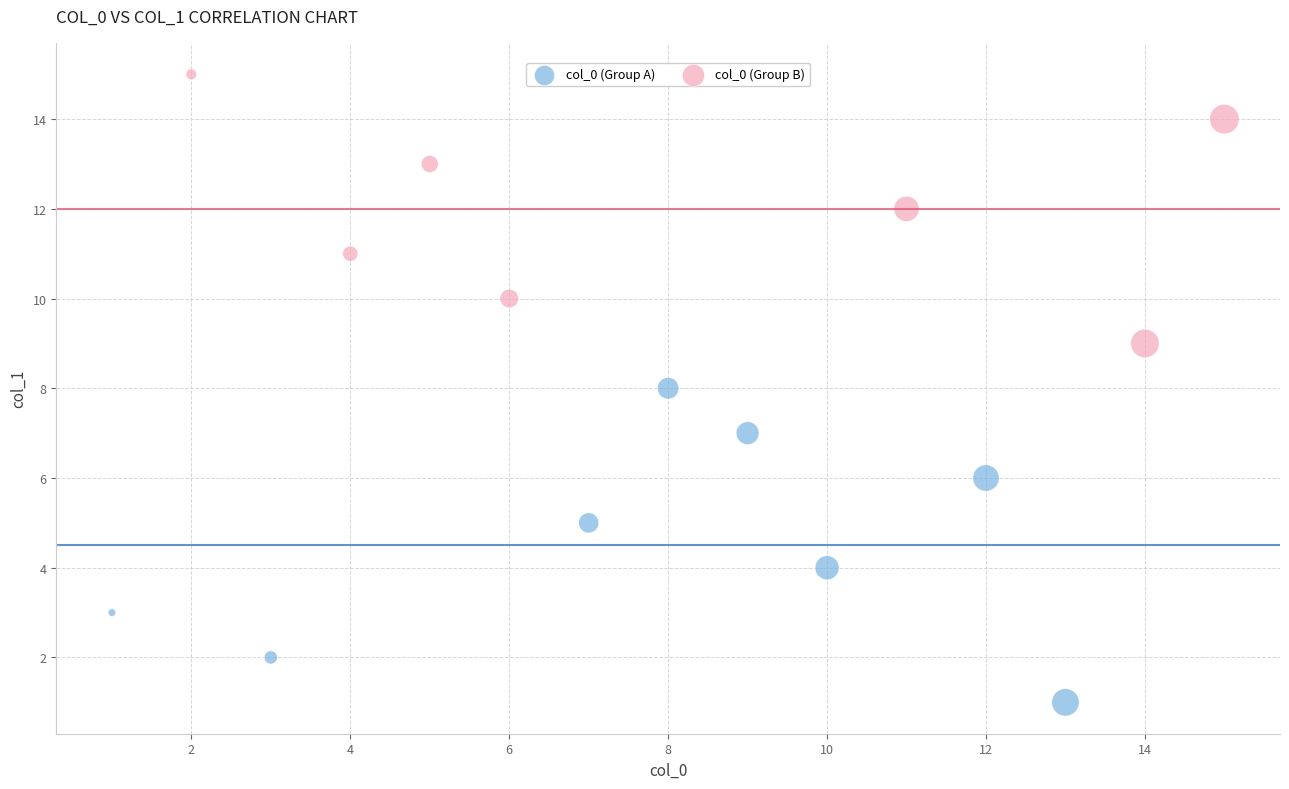

Which series has the widest spread of Y values?

col_0 (Group A)